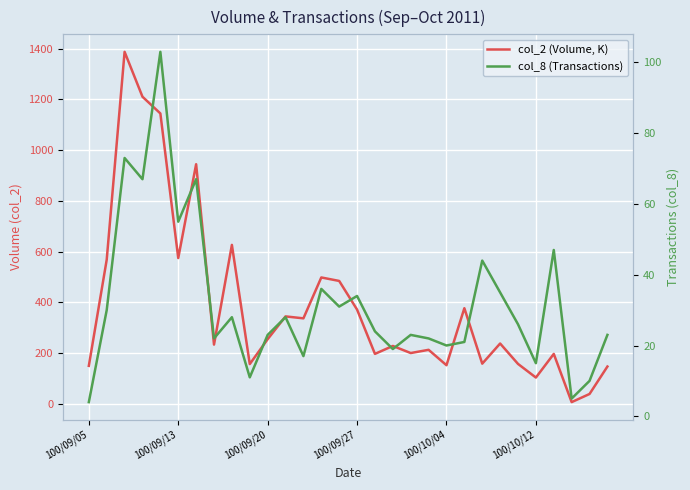

Which series has the largest total across all categories?

col_2 (Volume, K)